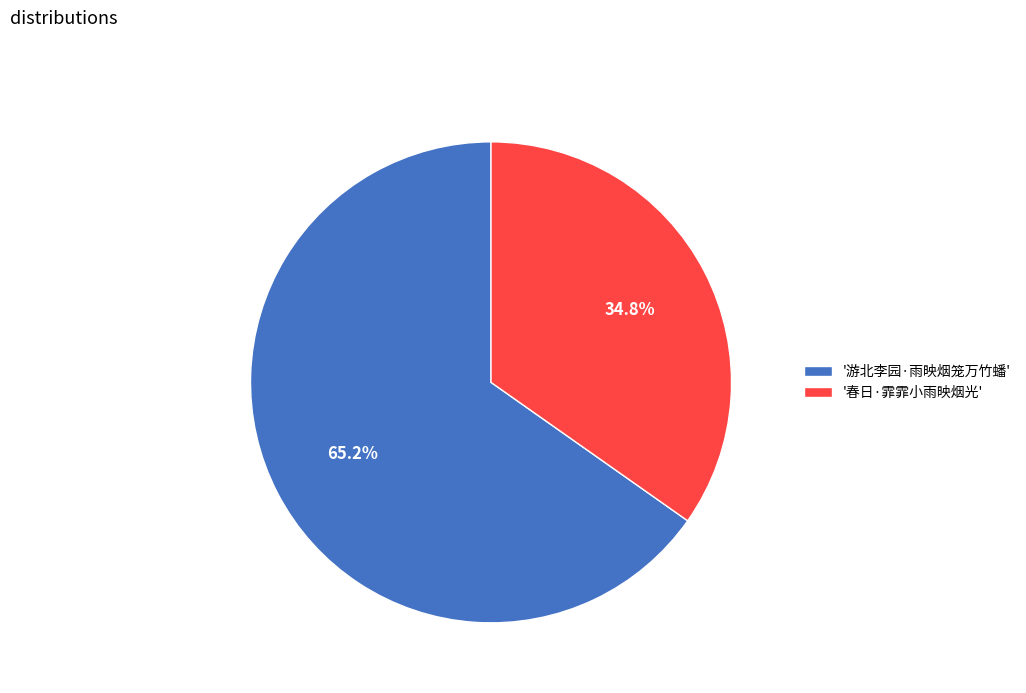

To the nearest percent, what is the difference between the largest and smallest slice percentages?

30%